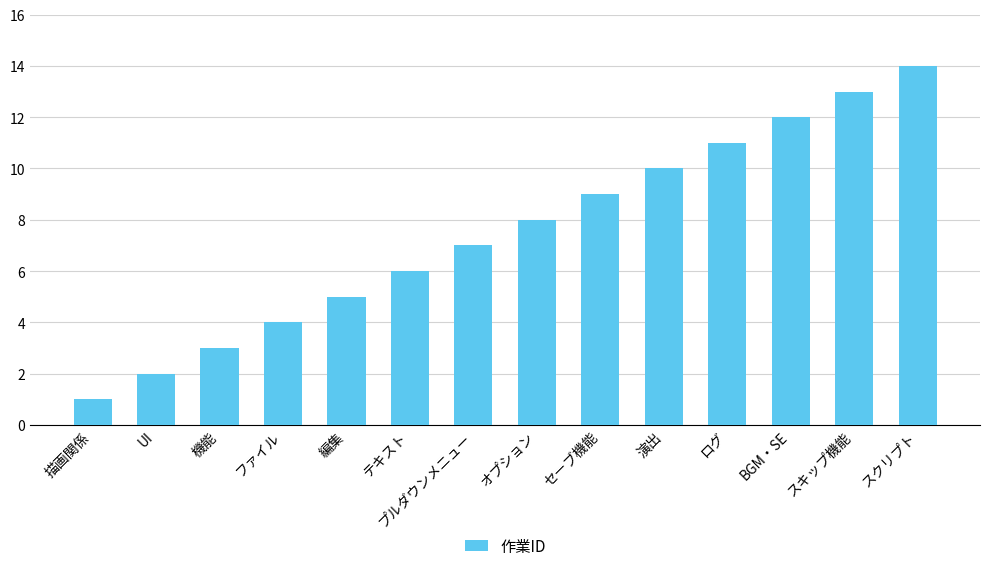

List the labels in order of value, smallest first.

描画関係, UI, 機能, ファイル, 編集, テキスト, プルダウンメニュー, オプション, セーブ機能, 演出, ログ, BGM・SE, スキップ機能, スクリプト